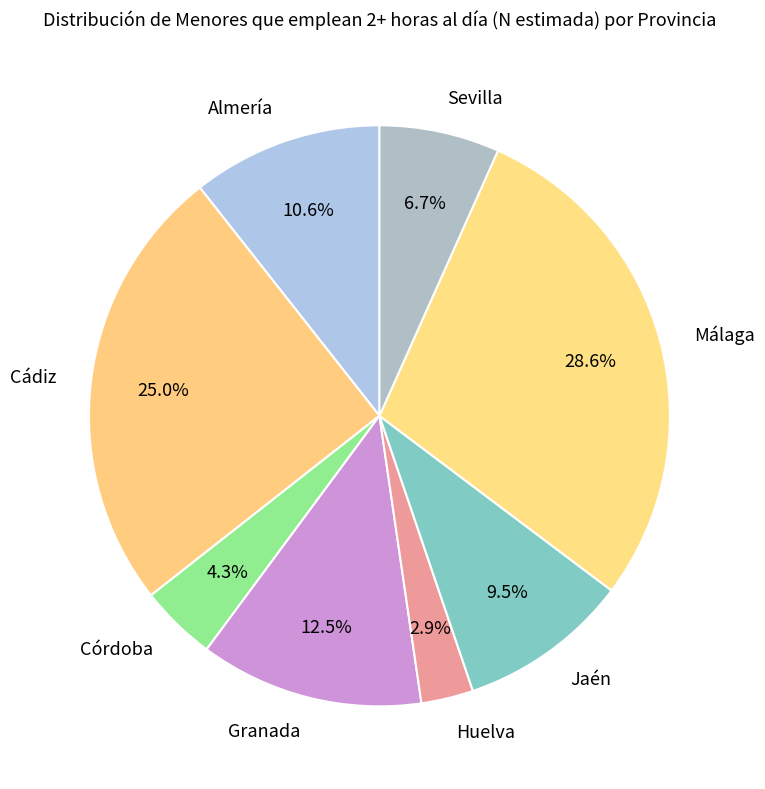

Rank the categories by value from lowest to highest.

Huelva, Córdoba, Sevilla, Jaén, Almería, Granada, Cádiz, Málaga